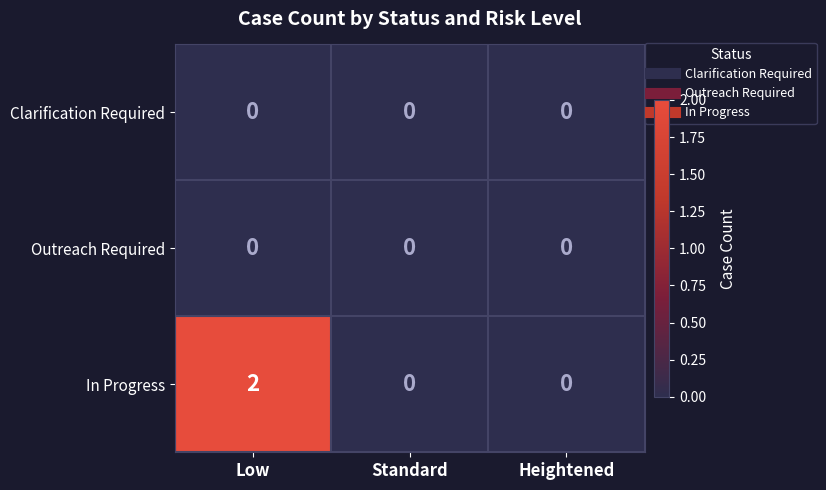

The value of Clarification Required at Low is 0. True or false?

True